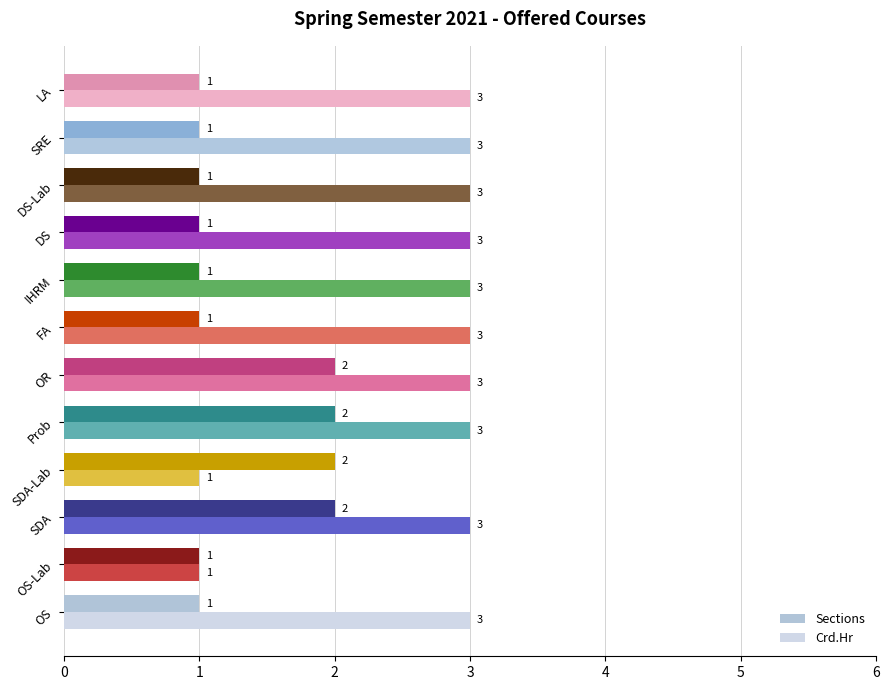

At LA, list the series in order from largest to smallest.

Crd.Hr, Sections